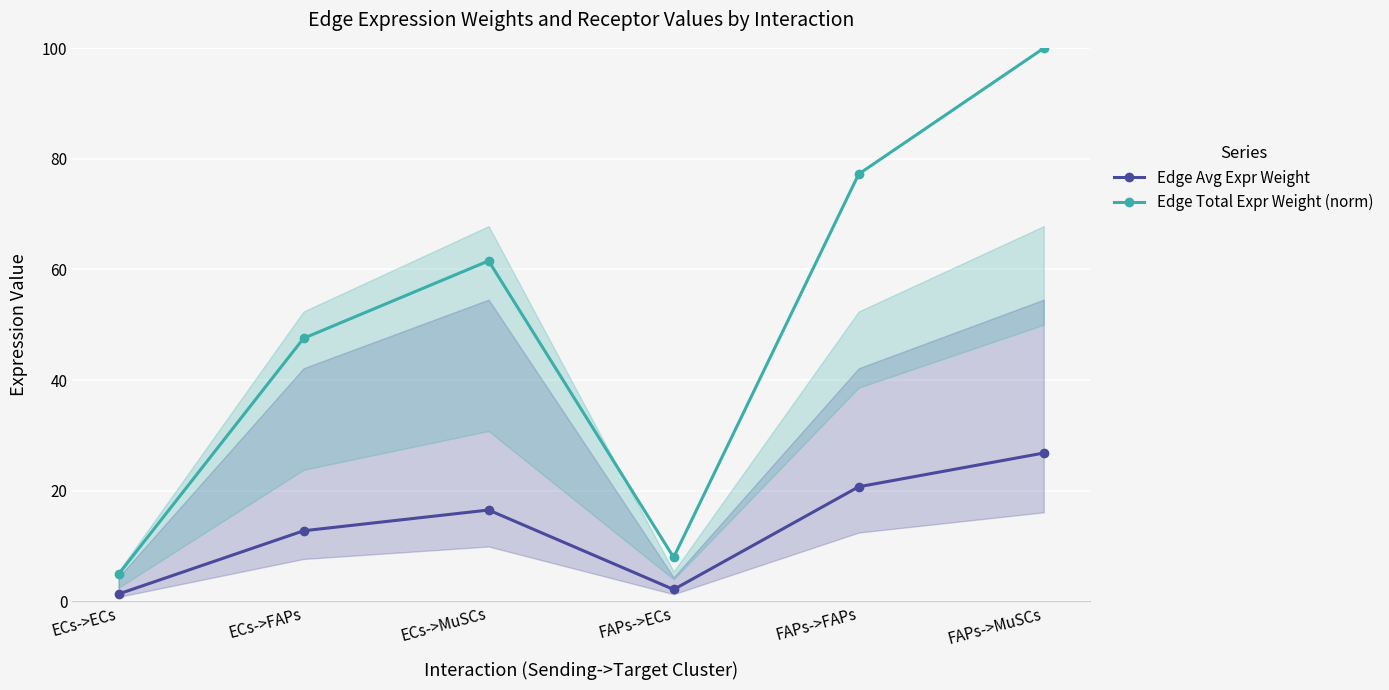

Reading left to right, list all the values displayed in this chart.

Edge Avg Expr Weight: ECs->ECs=1.3	ECs->FAPs=12.7	ECs->MuSCs=16.5	FAPs->ECs=2.1	FAPs->FAPs=20.7	FAPs->MuSCs=26.8
Edge Total Expr Weight (norm): ECs->ECs=4.9	ECs->FAPs=47.5	ECs->MuSCs=61.6	FAPs->ECs=7.9	FAPs->FAPs=77.2	FAPs->MuSCs=100.0